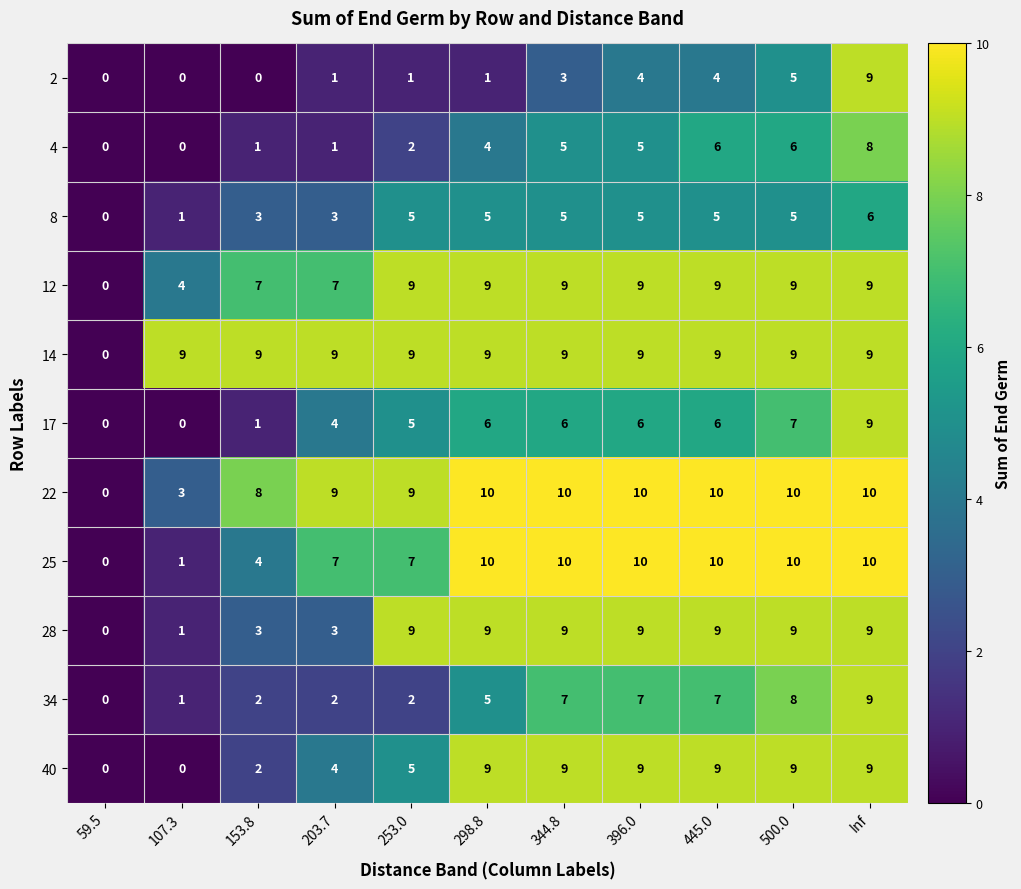

What is the approximate value of 22 at 344.8, to the nearest 5?

10